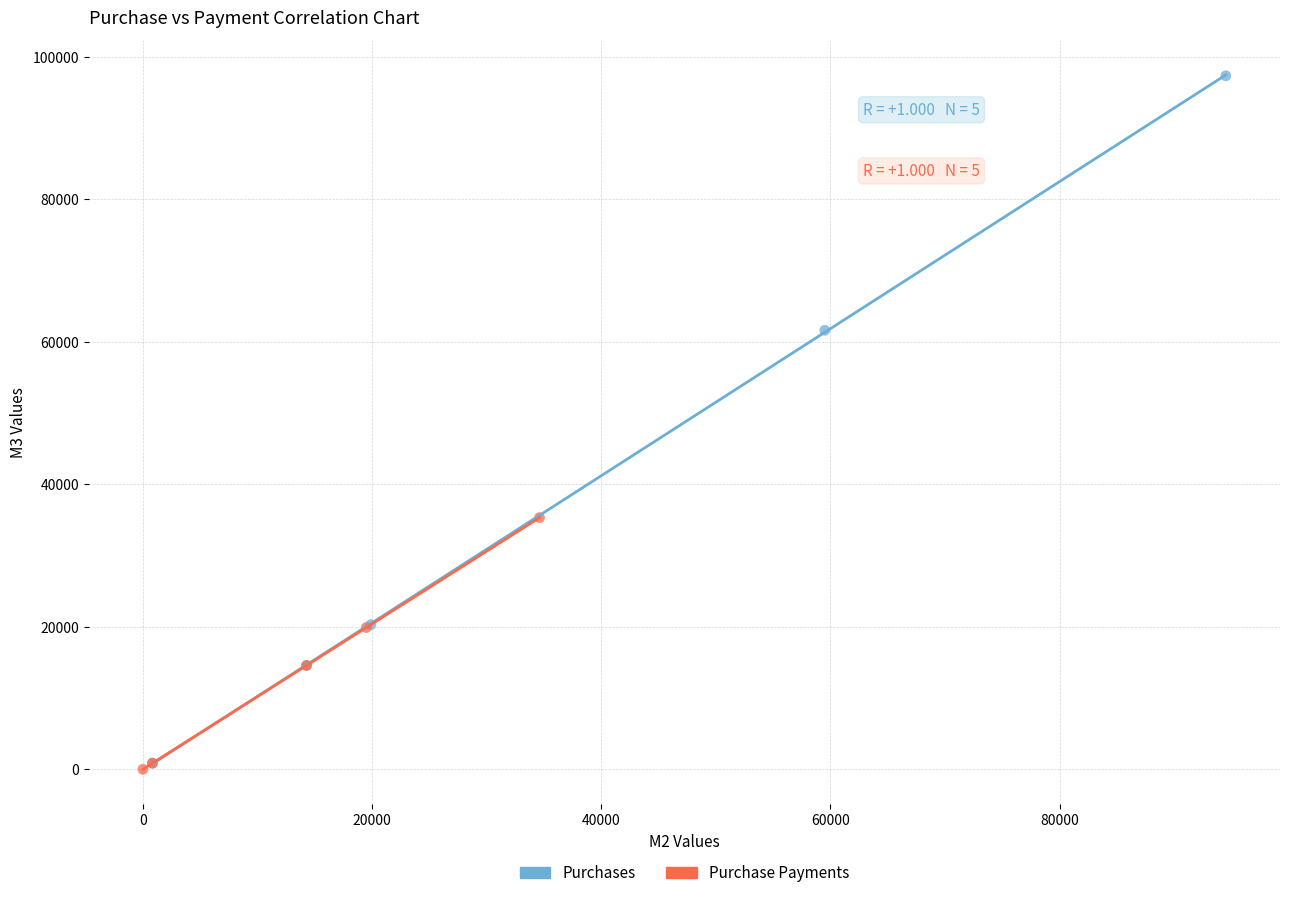

Which series has the largest Y range (max minus min)?

Purchases